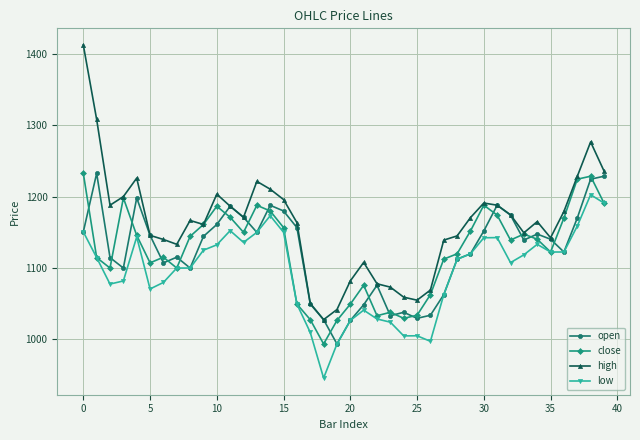

What is the lowest value of the open series?

993.7